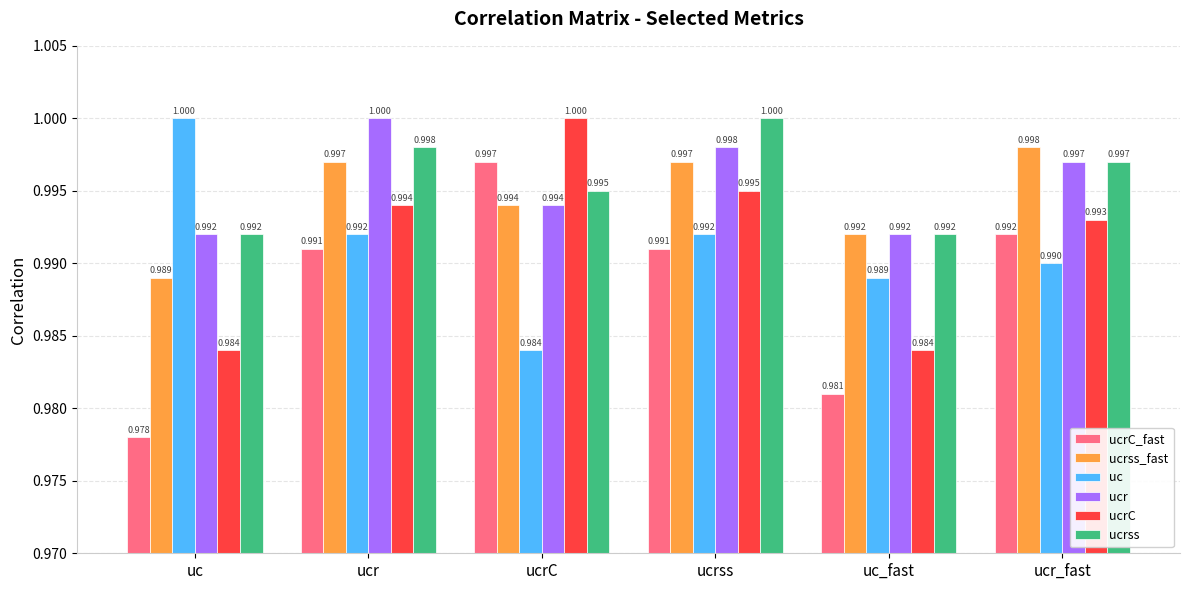

Rank the series at ucrss from highest to lowest value.

ucrss, ucr, ucrss_fast, ucrC, uc, ucrC_fast